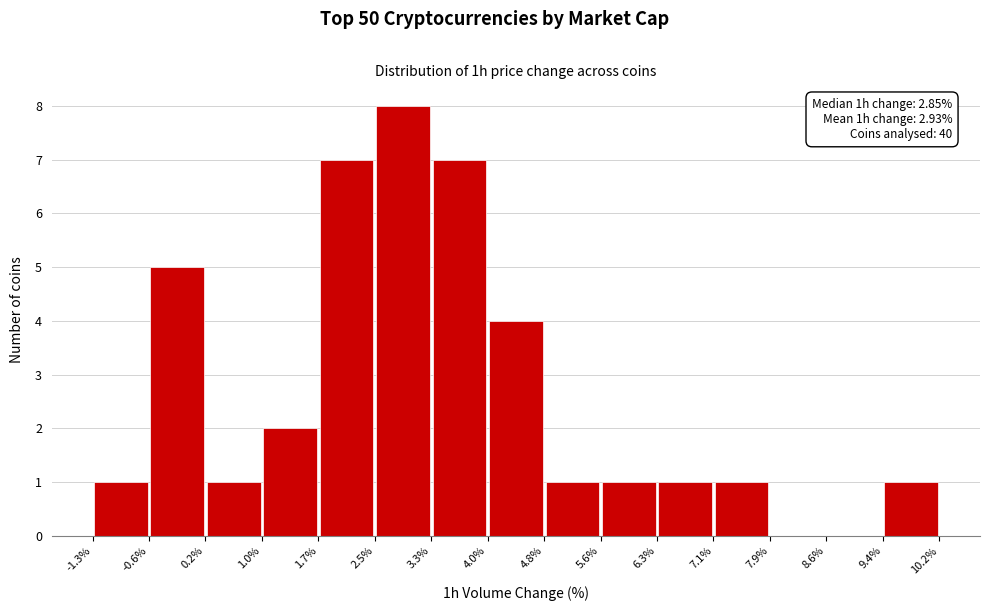

Over which range of the x-axis is the bar tallest?

2.5% to 3.3%